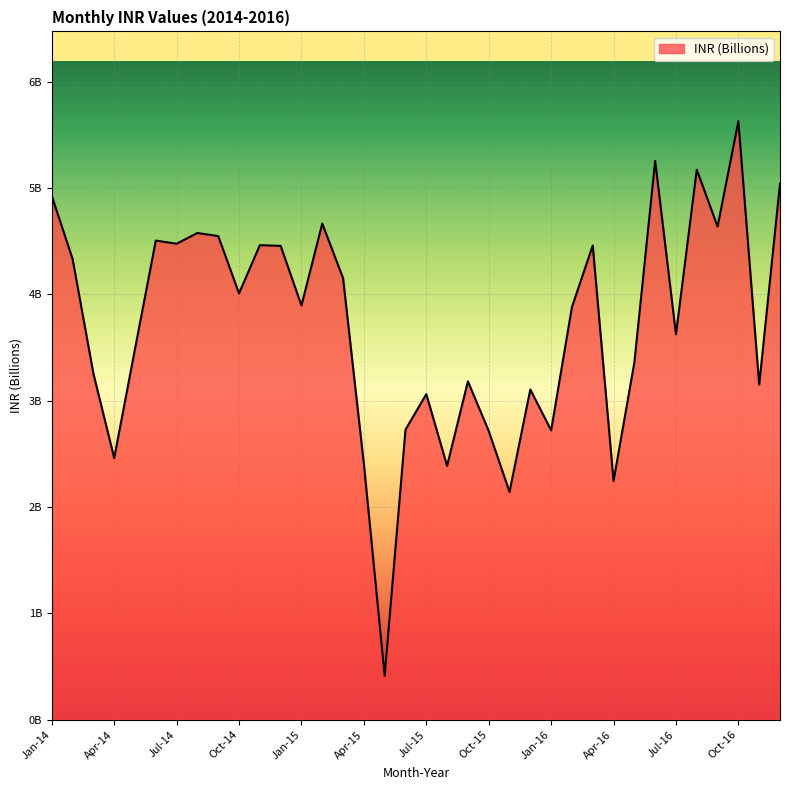

Is this an area chart (filled region under the line)?

Yes